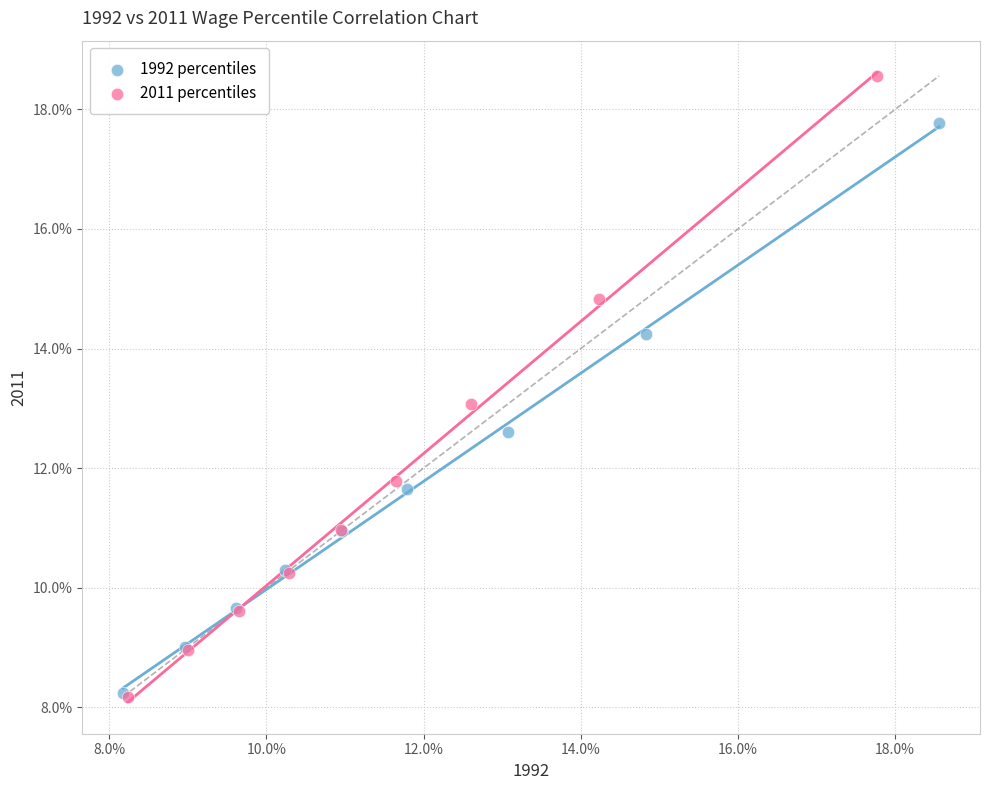

Which series contains the highest Y value?

2011 percentiles